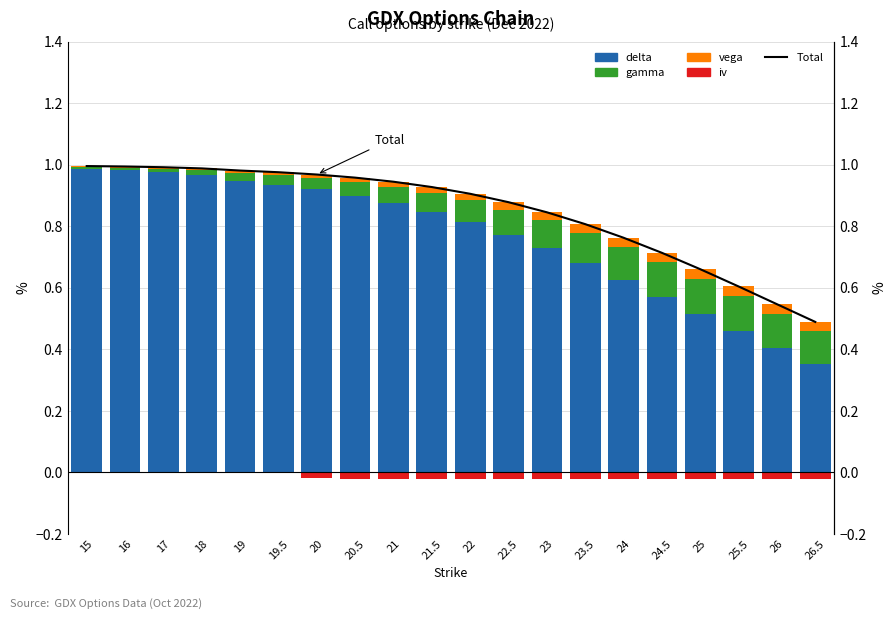

Which series has the largest range (max minus min)?

delta